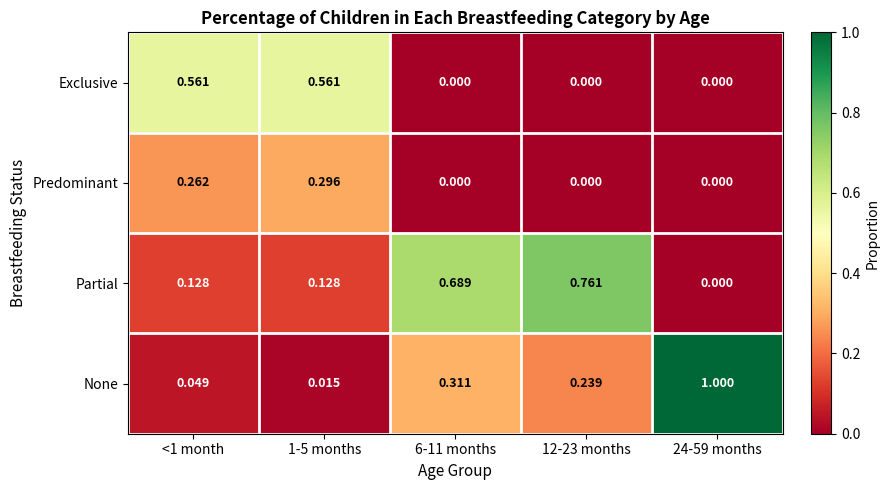

List the series in order of their peak value, highest first.

None, Partial, Exclusive, Predominant